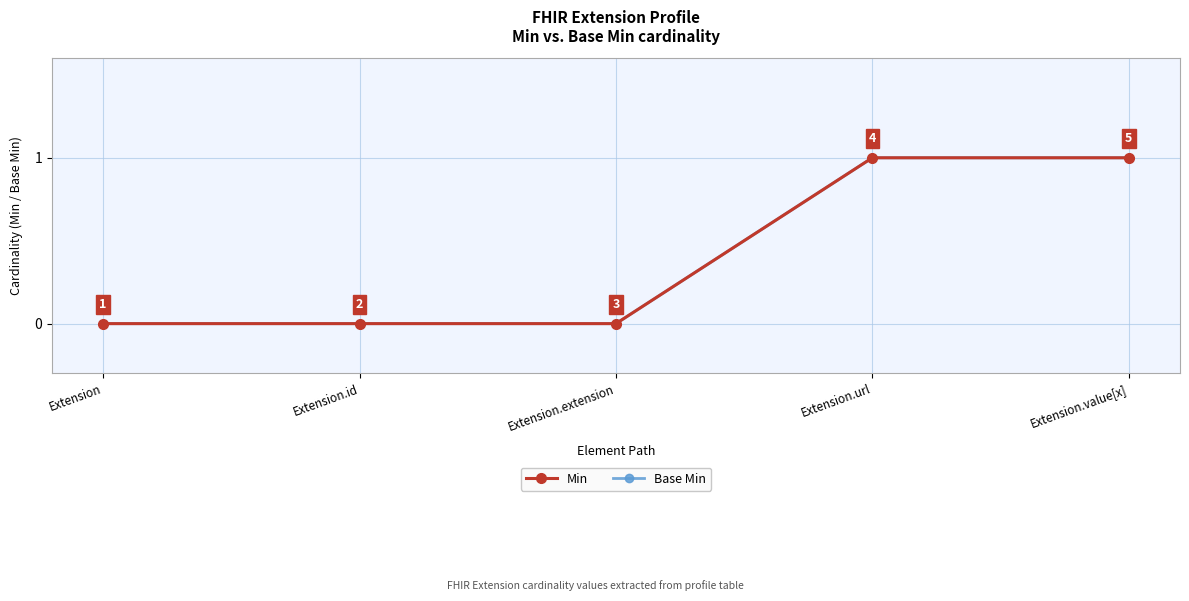

Is this an area chart (filled region under the line)?

No